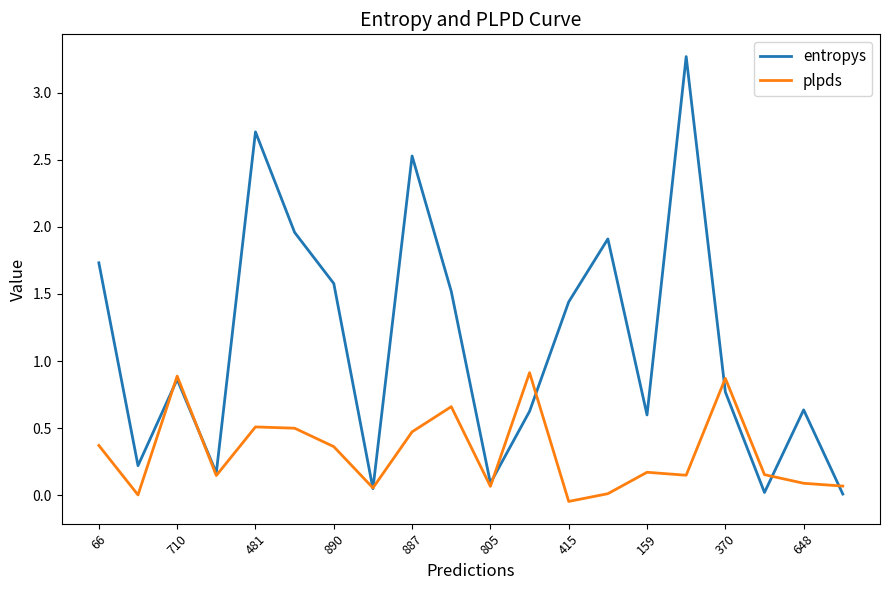

Which series has the widest spread of values?

entropys